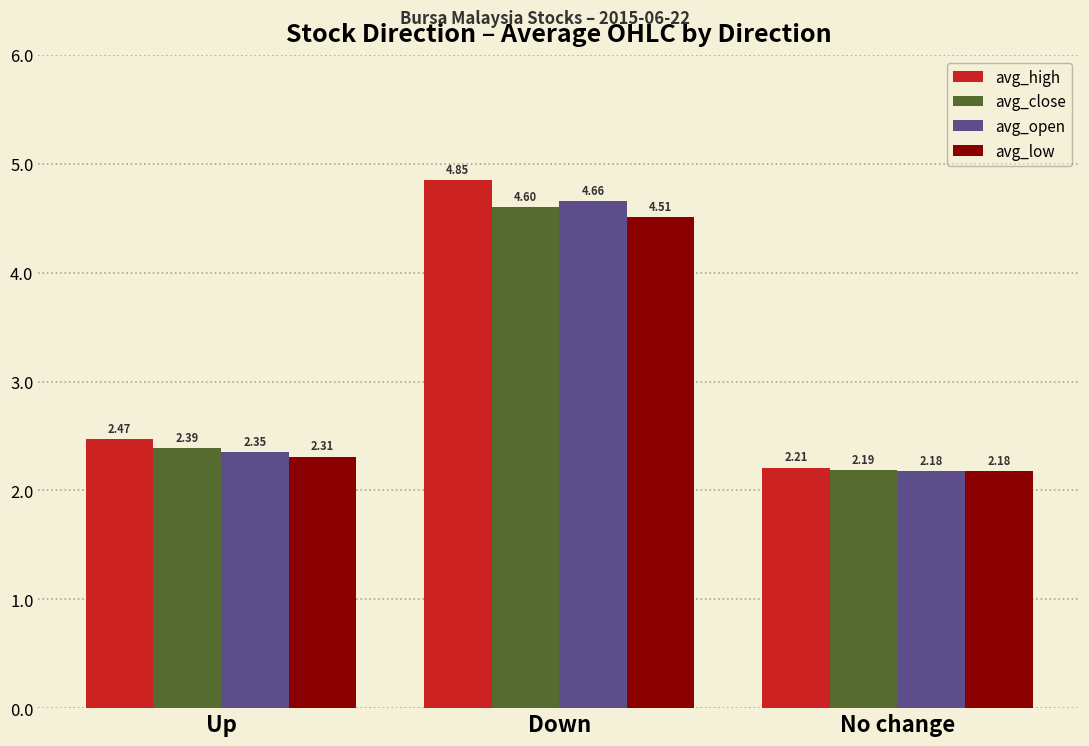

Which series has the largest total across all categories?

avg_high